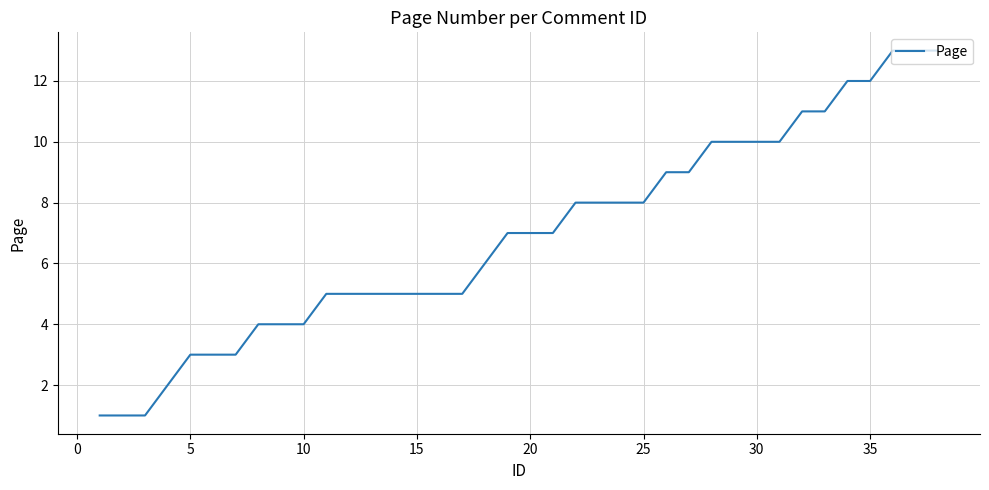

Reading left to right, list all the values displayed in this chart.

1	1	1	2	3	3	3	4	4	4	5	5	5	5	5	5	5	6	7	7	7	8	8	8	8	9	9	10	10	10	10	11	11	12	12	13	13	13